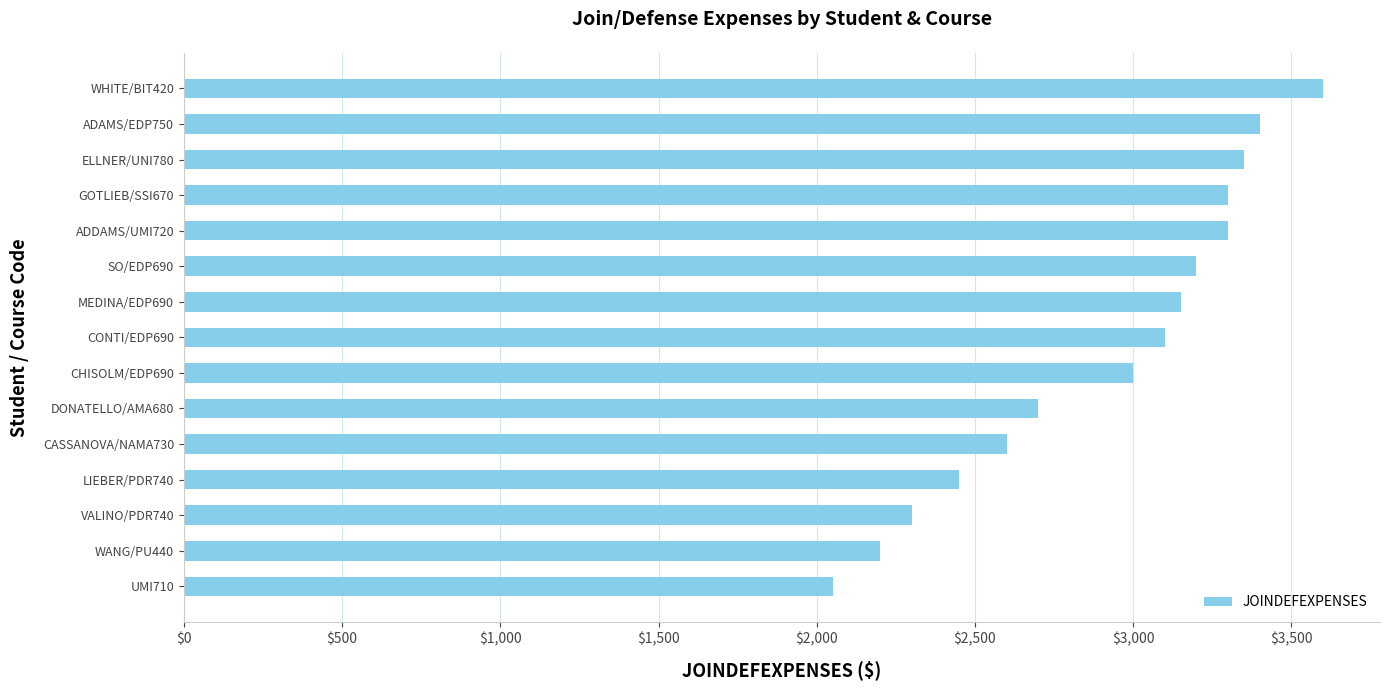

What is the minimum value shown in the chart?

2050